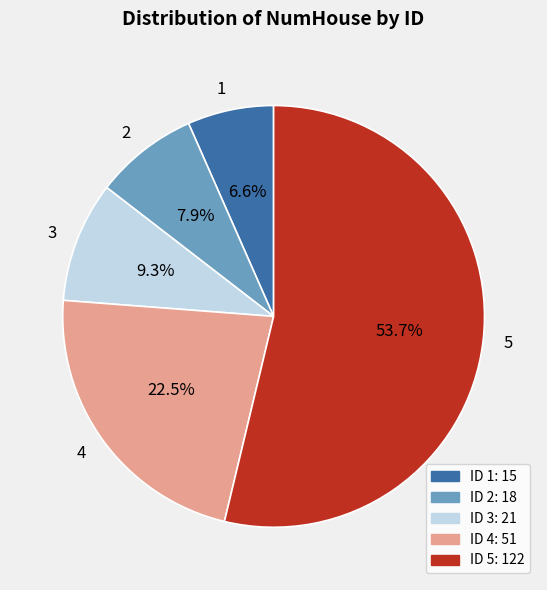

How many segments does this pie chart have?

5